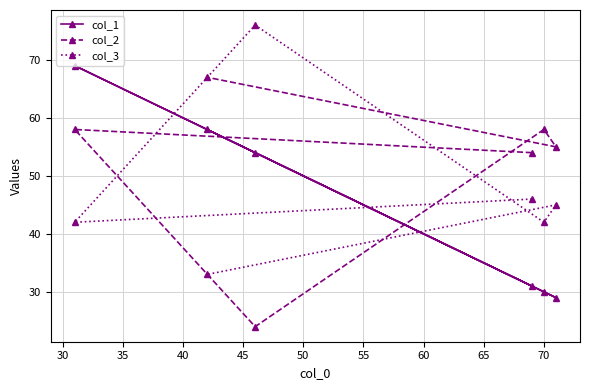

List the series in order of their overall mean, highest first.

col_2, col_3, col_1